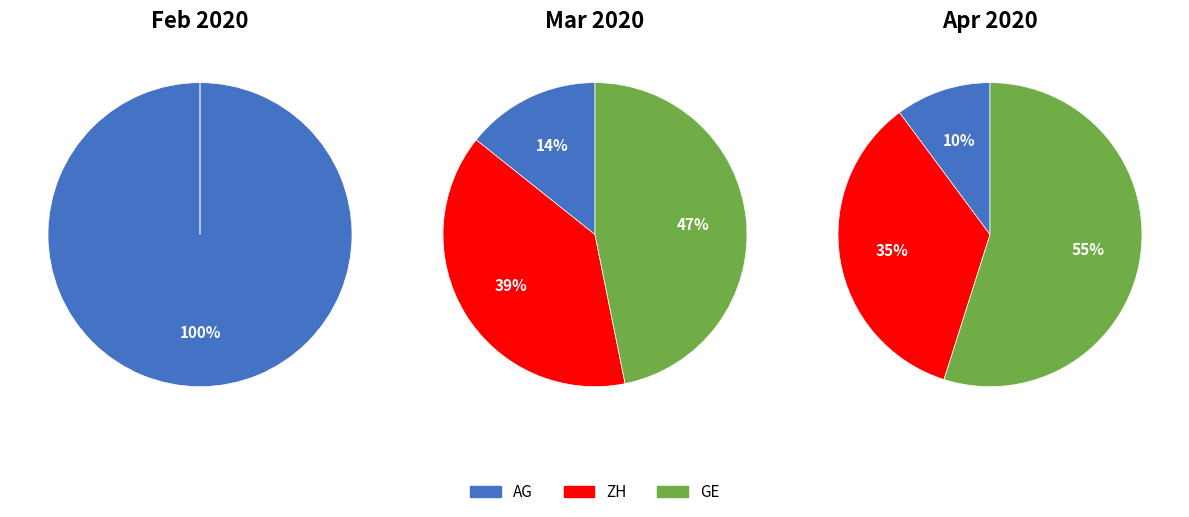

Does 23 represent more than half of the total?

No